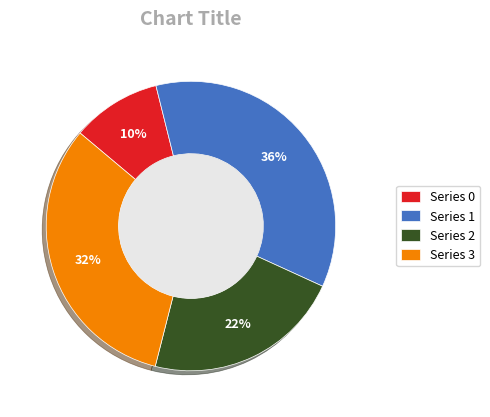

Between Series 2 and Series 3, which is larger?

Series 3